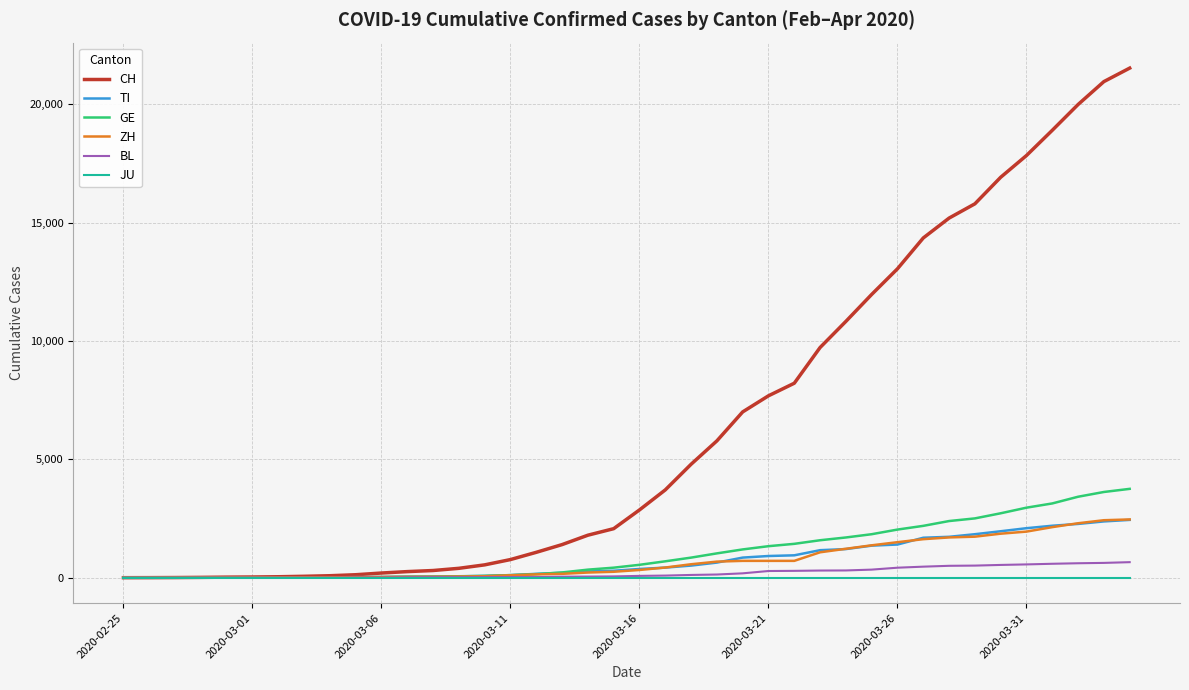

What is the sum of all GE values?

42471